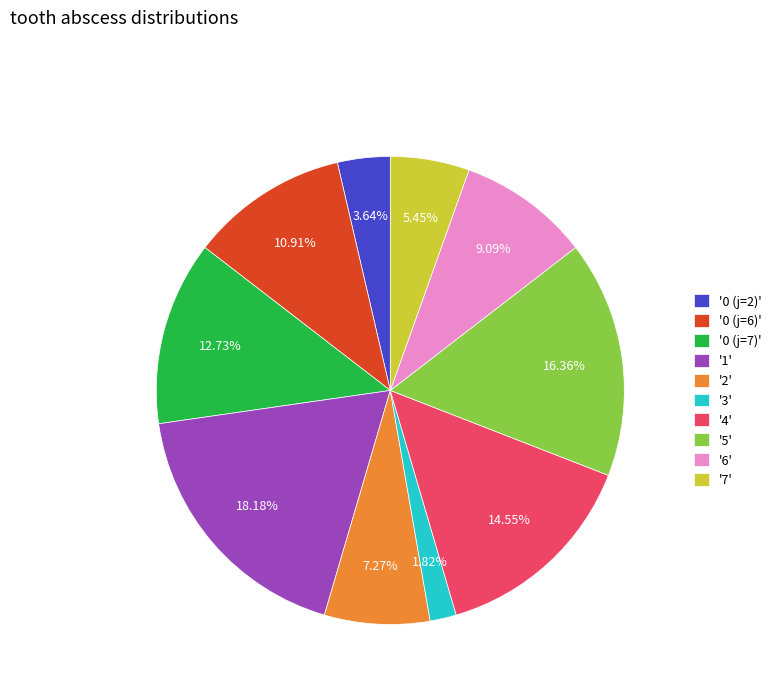

Between '1' and '0 (j=6)', which is larger?

'1'